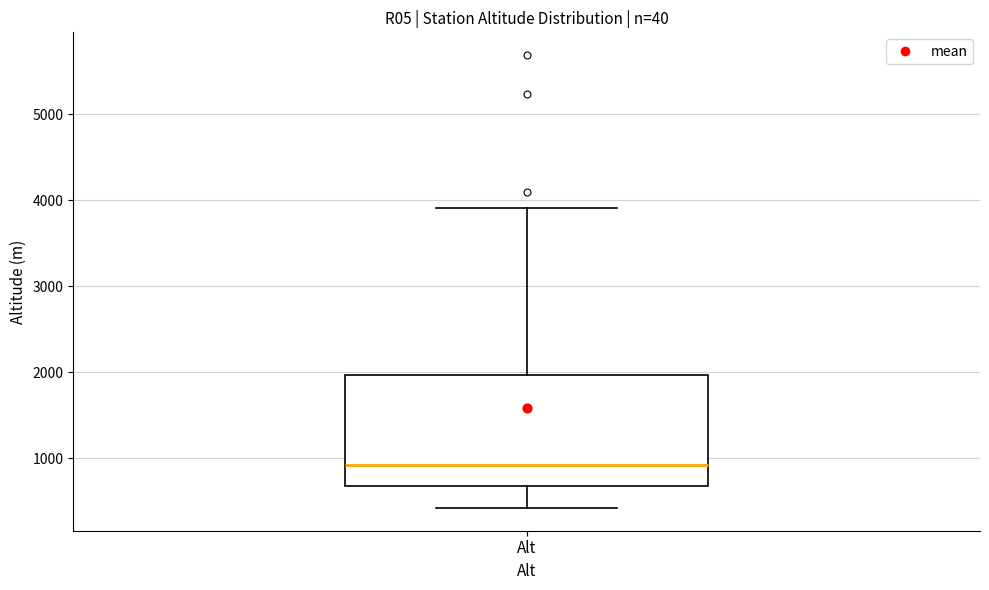

Read this box plot against the y-axis: the position of the median line, the range covered by the box, and the ends of both whiskers. The values are not printed on the chart, so give them approximately, as read against the axis.

median 900, box 700 to 2000, whiskers 400 to 3900